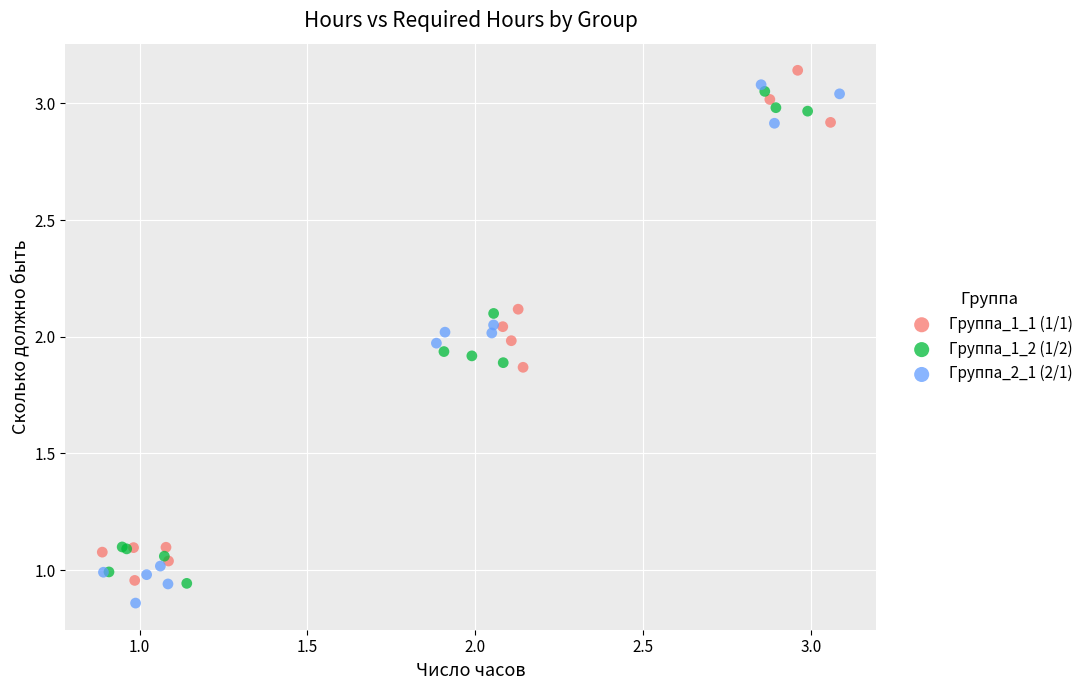

What are all the series names shown in the legend?

Группа_1_1 (1/1), Группа_1_2 (1/2), Группа_2_1 (2/1)